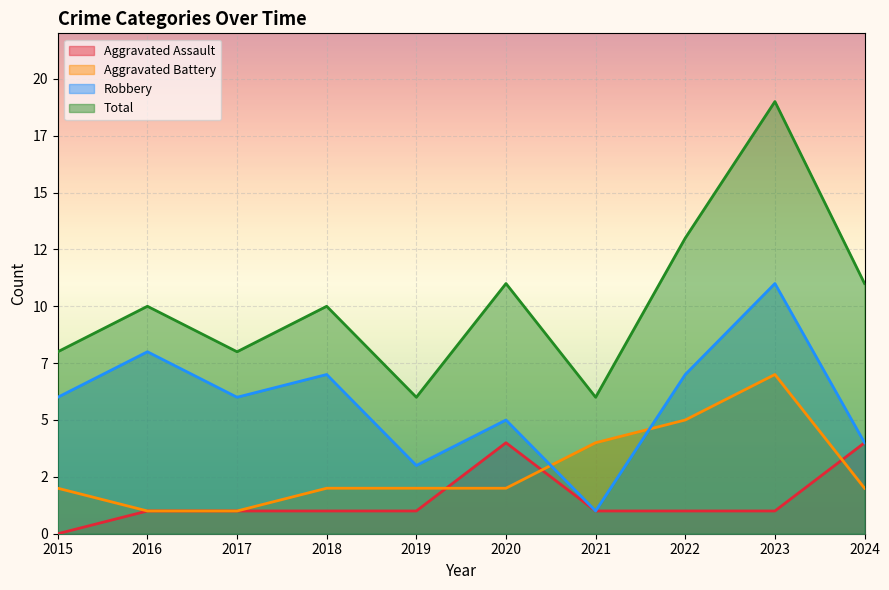

How many lines are shown in the chart?

4